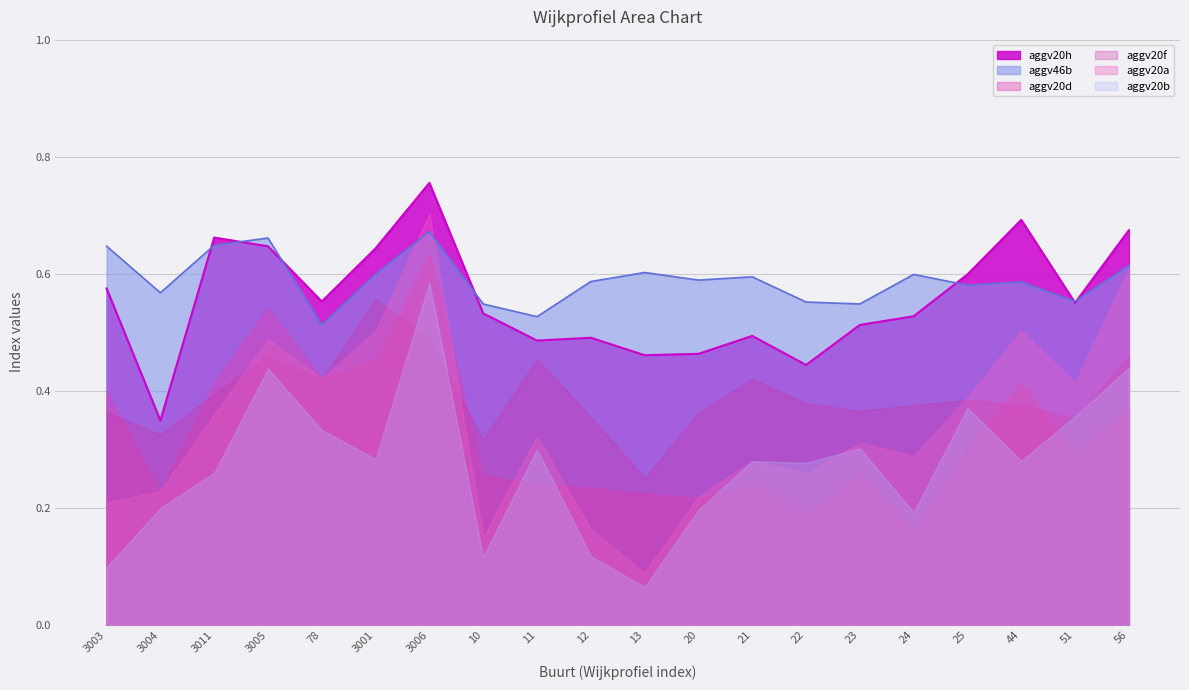

What are all the series names shown in the legend?

aggv20h, aggv46b, aggv20d, aggv20f, aggv20a, aggv20b